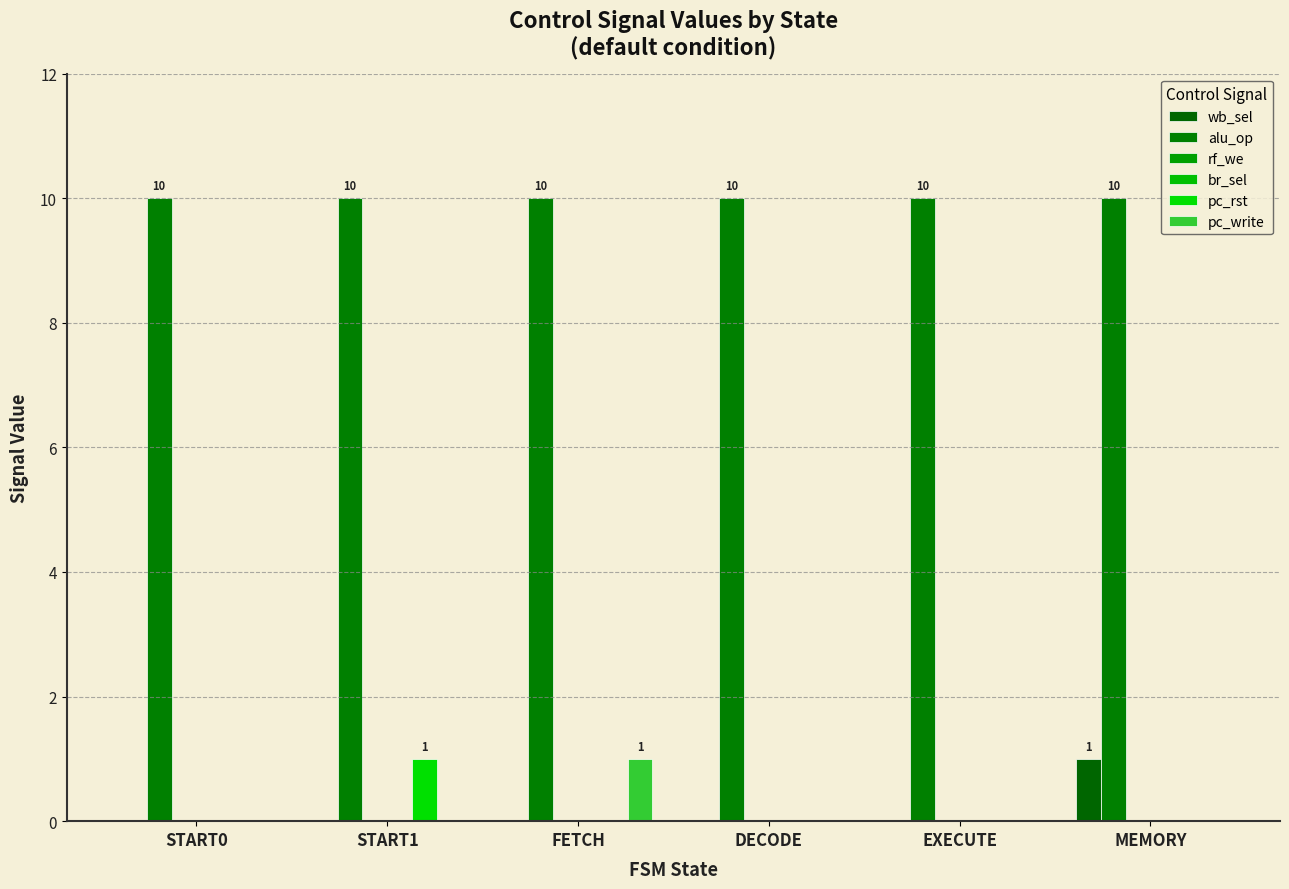

What is the difference between the highest and lowest values at START1?

10